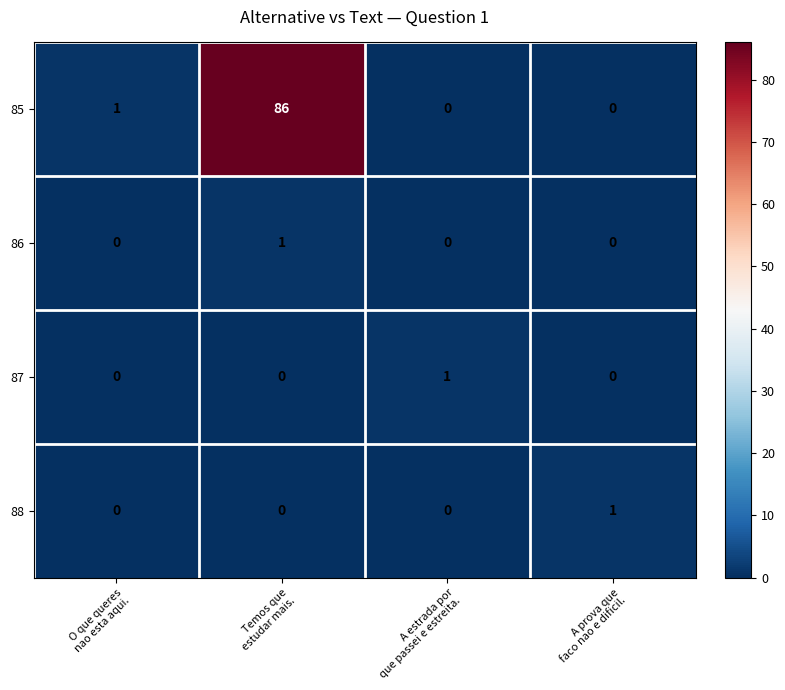

At how many categories does at least one series exceed 33?

1